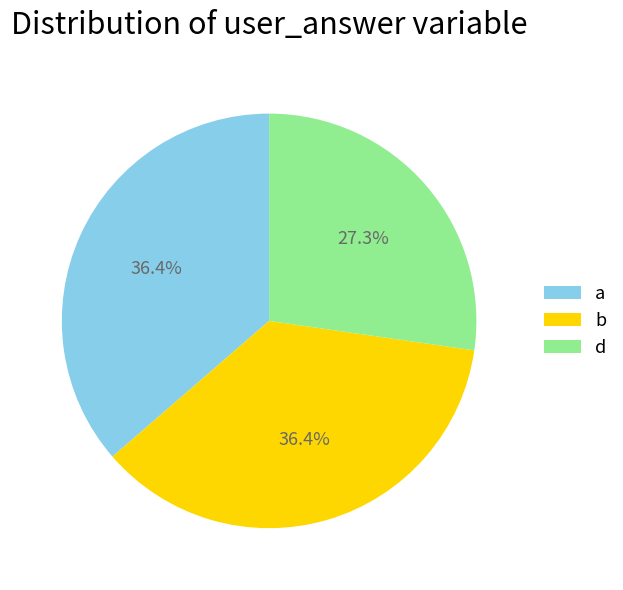

True or false: d accounts for 27% of the total.

True